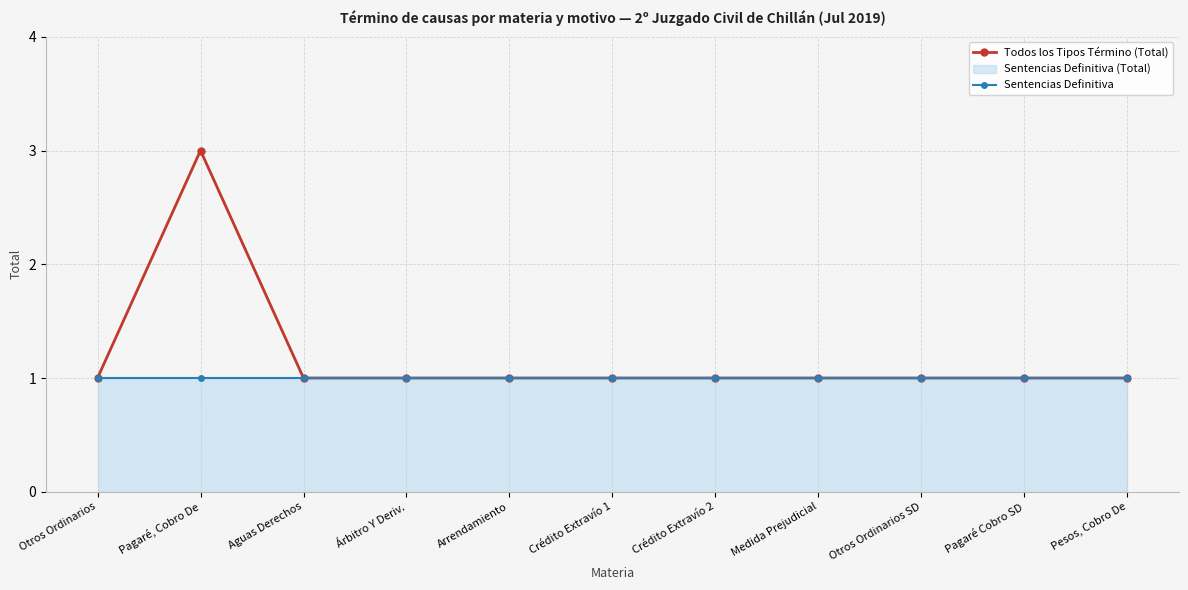

True or false: Sentencias Definitiva and Todos los Tipos Término (Total) intersect in this chart.

False